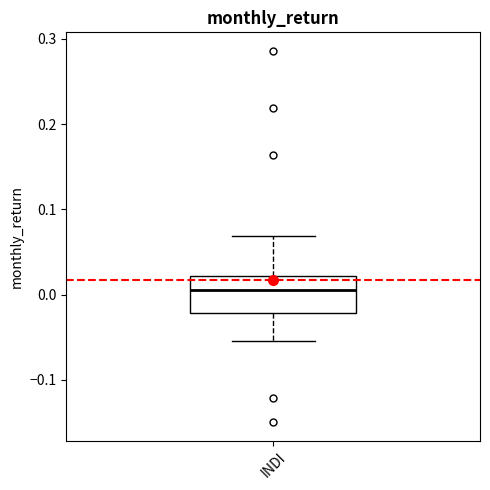

Transcribe this box plot: give where the median line is, the range the box spans, and where the two whiskers end, as read against the y-axis. The values are not printed on the chart, so give them approximately, as read against the axis.

median 0.01, box -0.02 to 0.02, whiskers -0.05 to 0.07